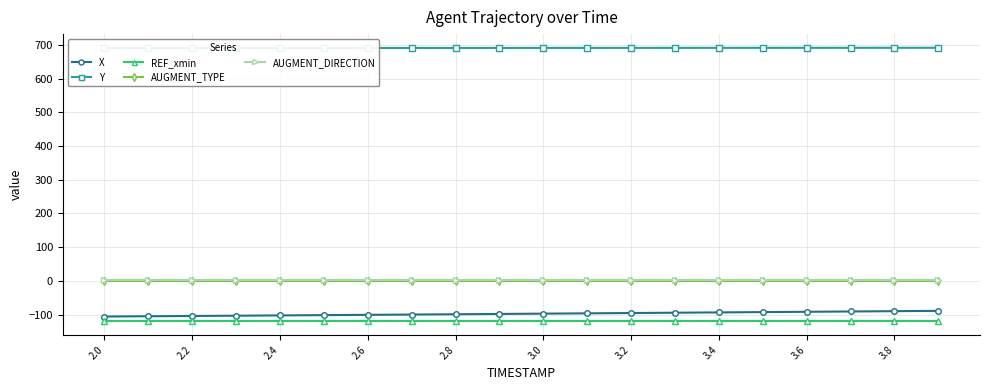

Is this an area chart (filled region under the line)?

No